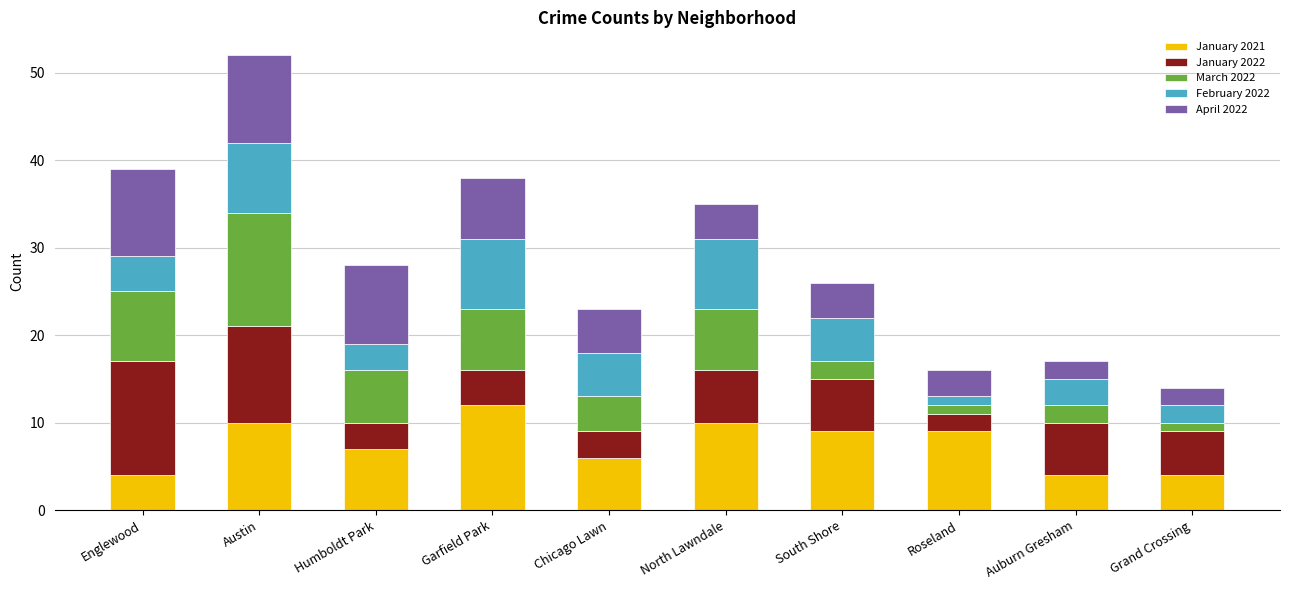

What is the sum of all January 2021 values?

75